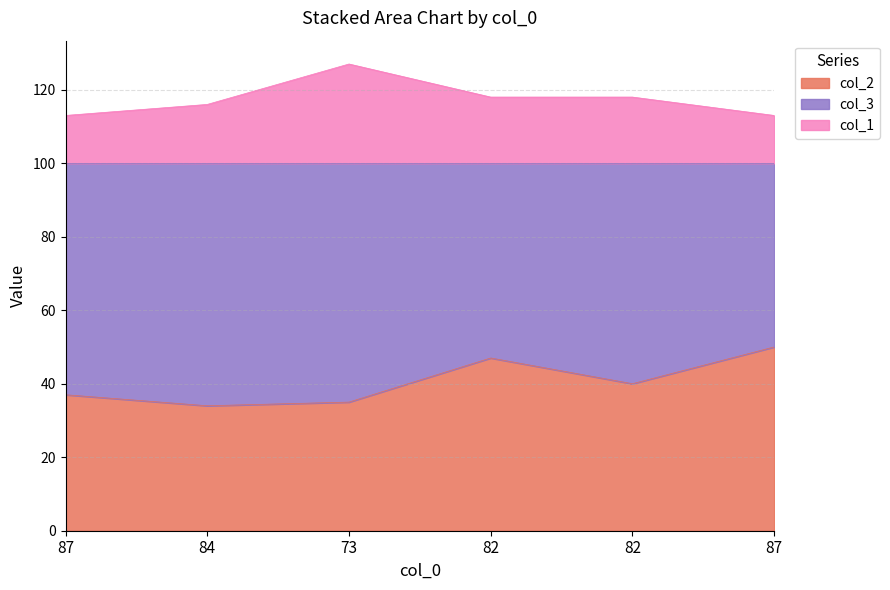

True or false: col_2 and col_1 cross at least once.

False